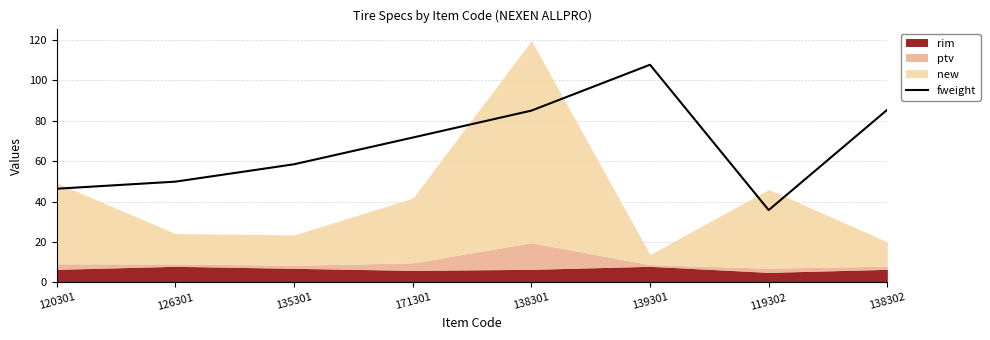

How many points are higher than both their immediate neighbors (excluding endpoints)?

1